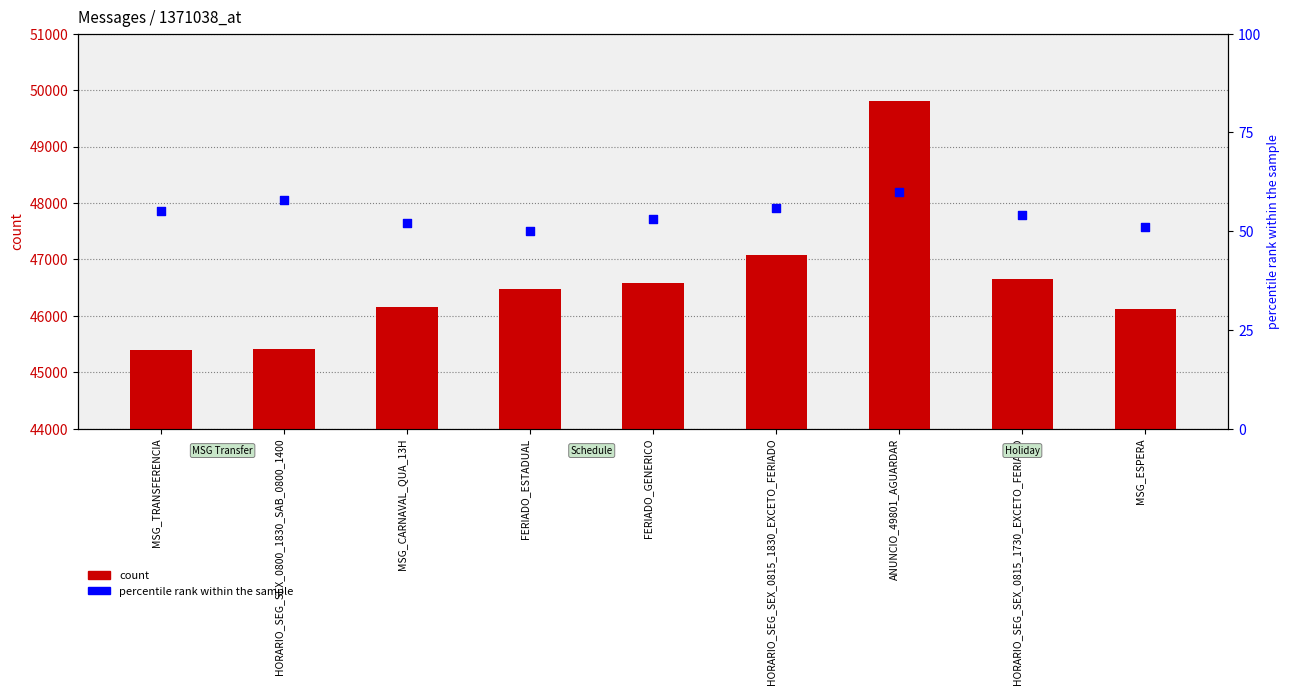

What is the total value across all series at FERIADO_ESTADUAL?

46517